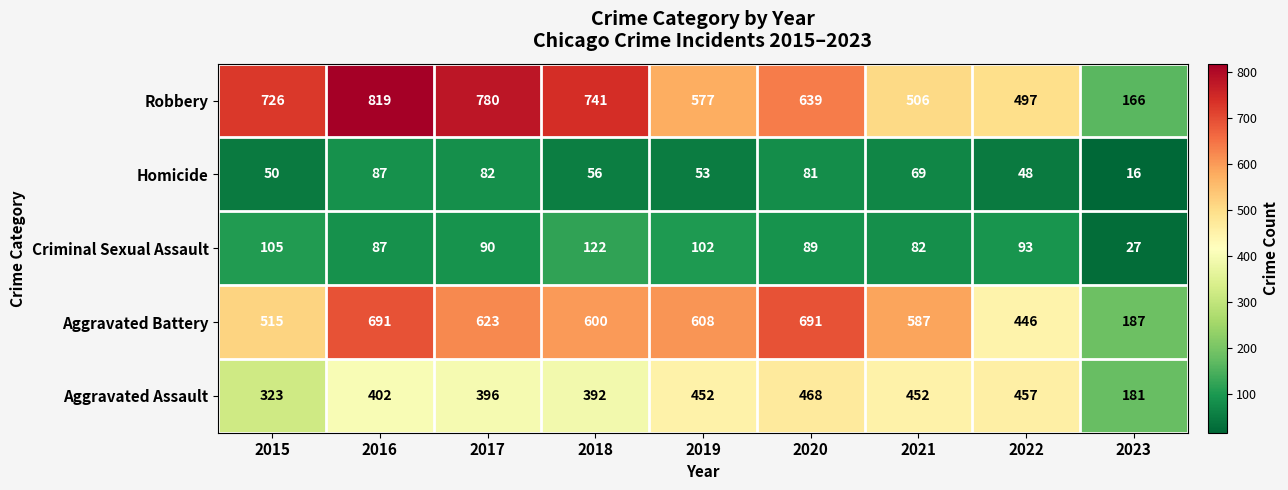

What is the approximate value of Robbery at 2020?

639